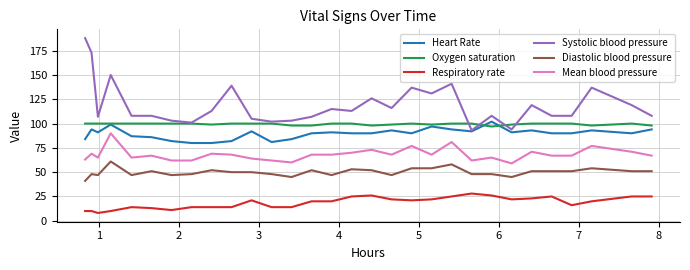

What is the maximum value shown in the chart?

188